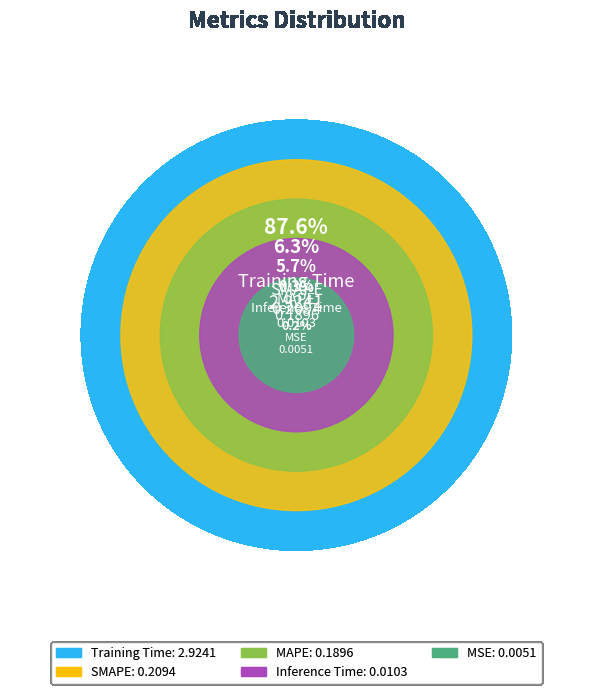

What is the change in value from MAPE to Training Time?

+2.7